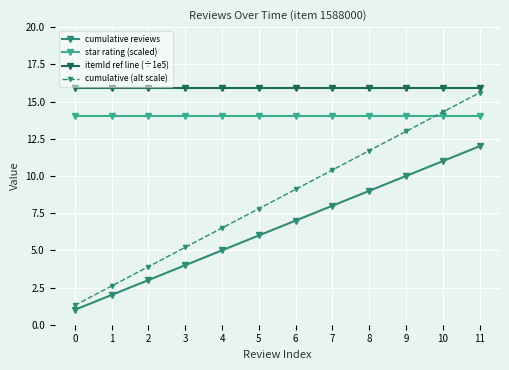

Rank the categories by cumulative reviews value from highest to lowest.

11, 10, 9, 8, 7, 6, 5, 4, 3, 2, 1, 0